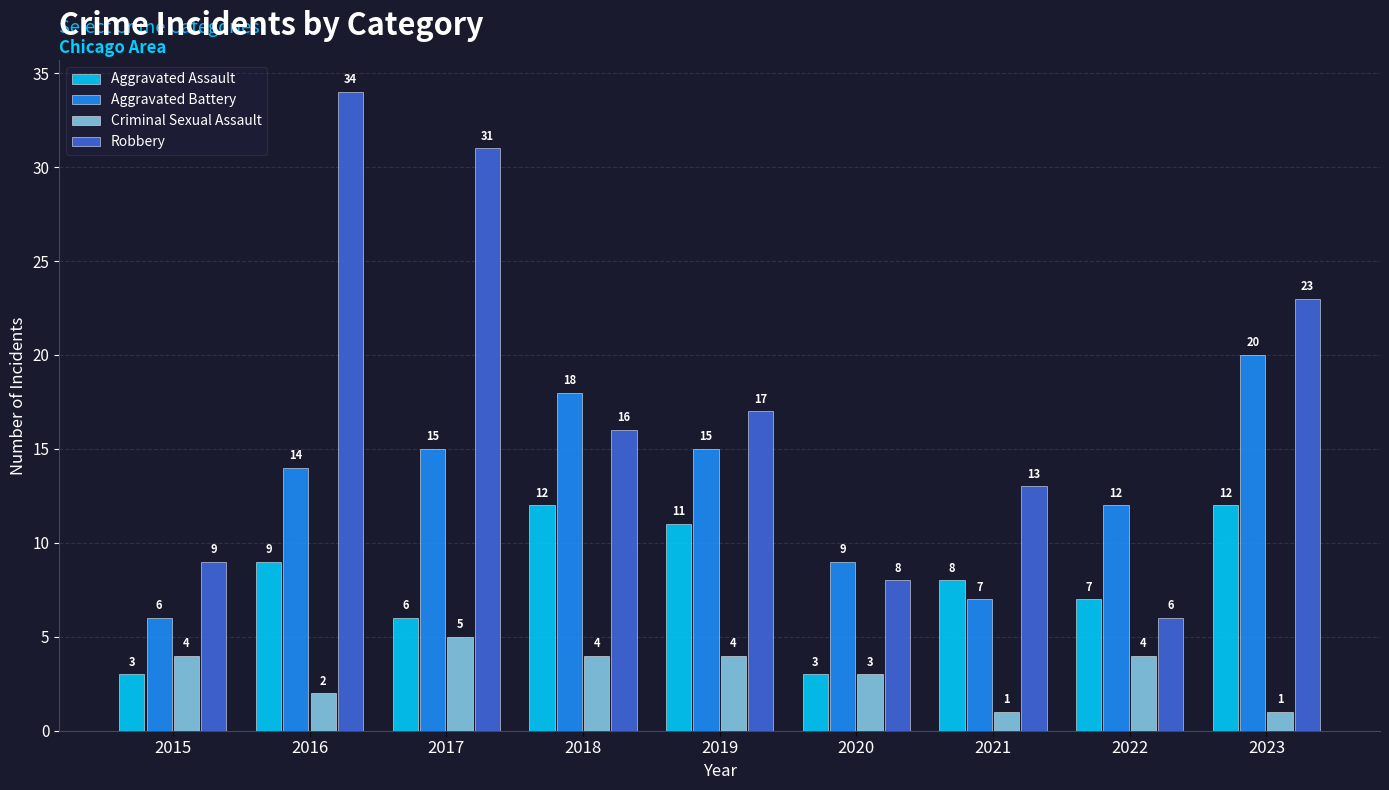

What is the difference between the highest and lowest values at 2022?

8